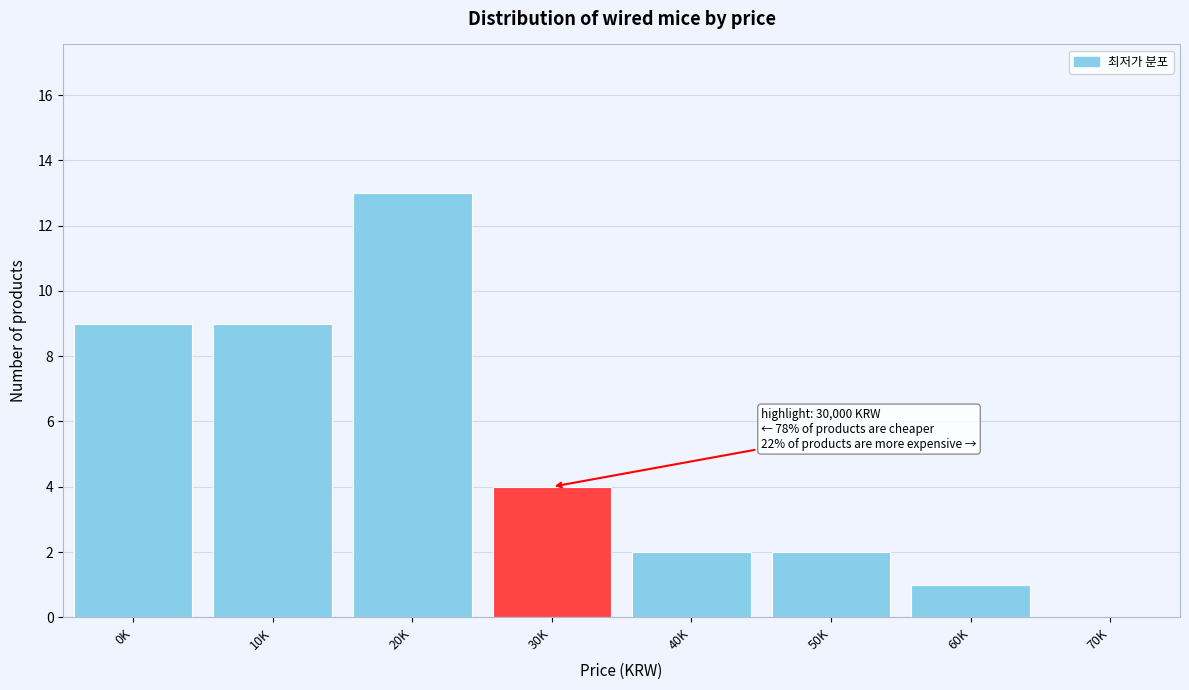

Reading right to left, list all the values displayed in this chart.

70K=0	60K=1	50K=2	40K=2	30K=4	20K=13	10K=9	0K=9